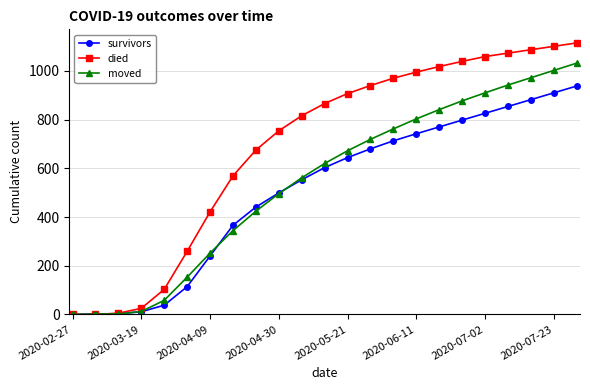

How many values in the survivors series are below 603?

11